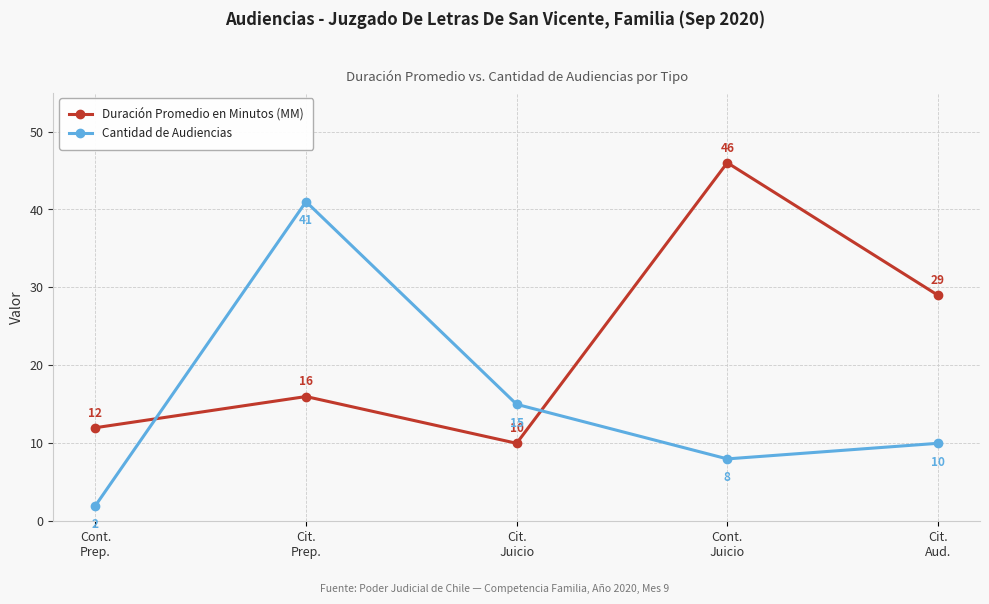

What is the value of the Duración Promedio en Minutos (MM) point at the 2nd from the left?

16